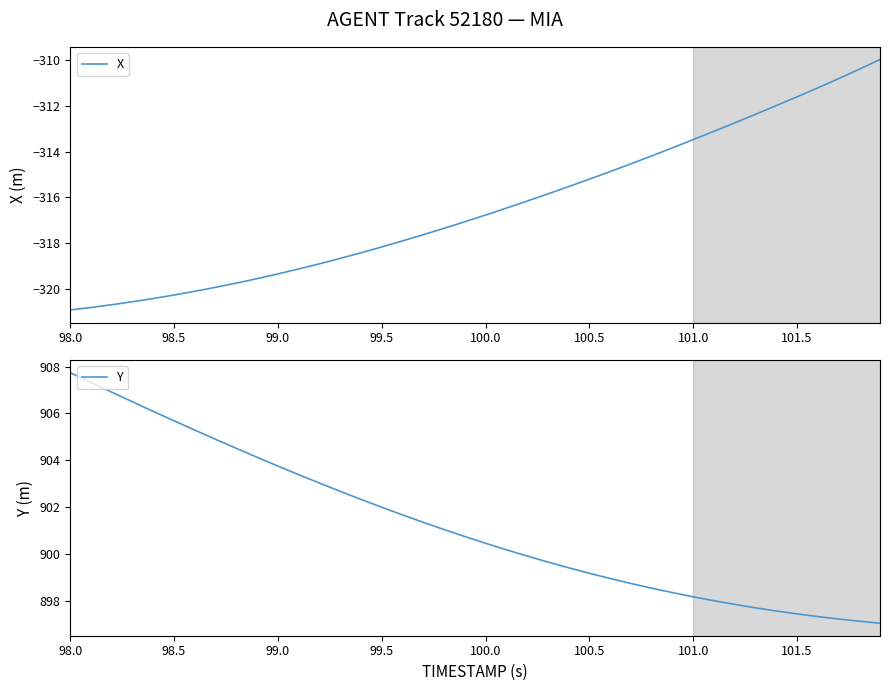

At how many categories does at least one series exceed 138?

40